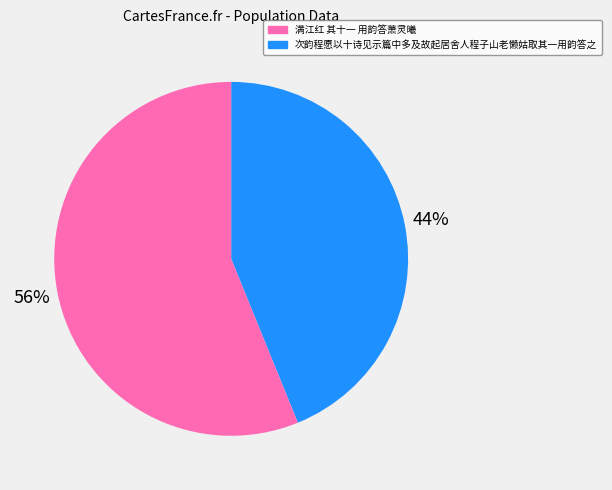

What is the smallest slice in the pie chart?

满江红 其十一 用韵答萧灵曦